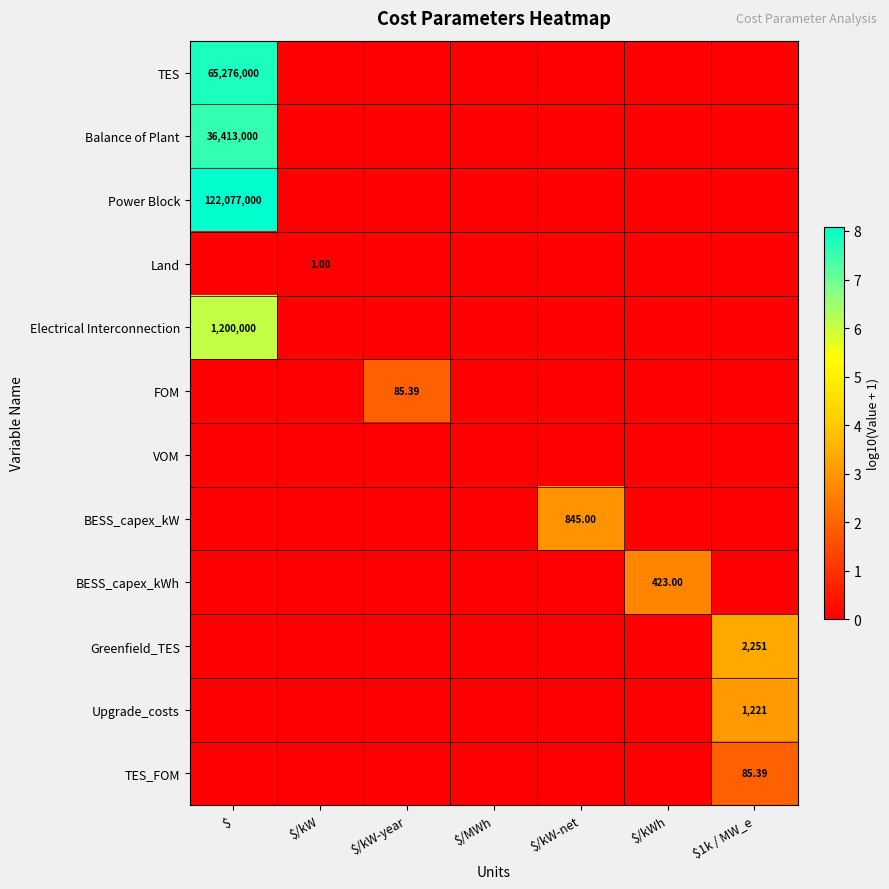

At which label is Electrical Interconnection closest to 3?

$/kW